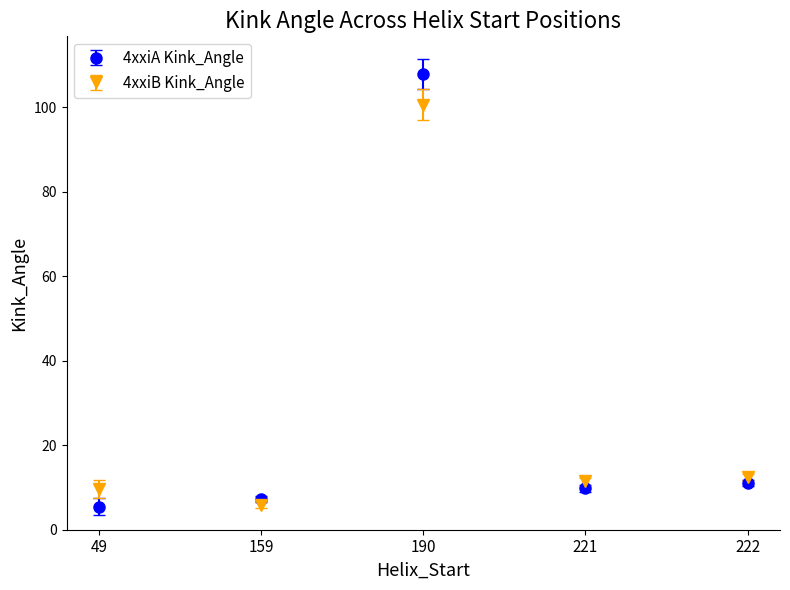

What are all the series names shown in the legend?

4xxiA Kink_Angle, 4xxiB Kink_Angle